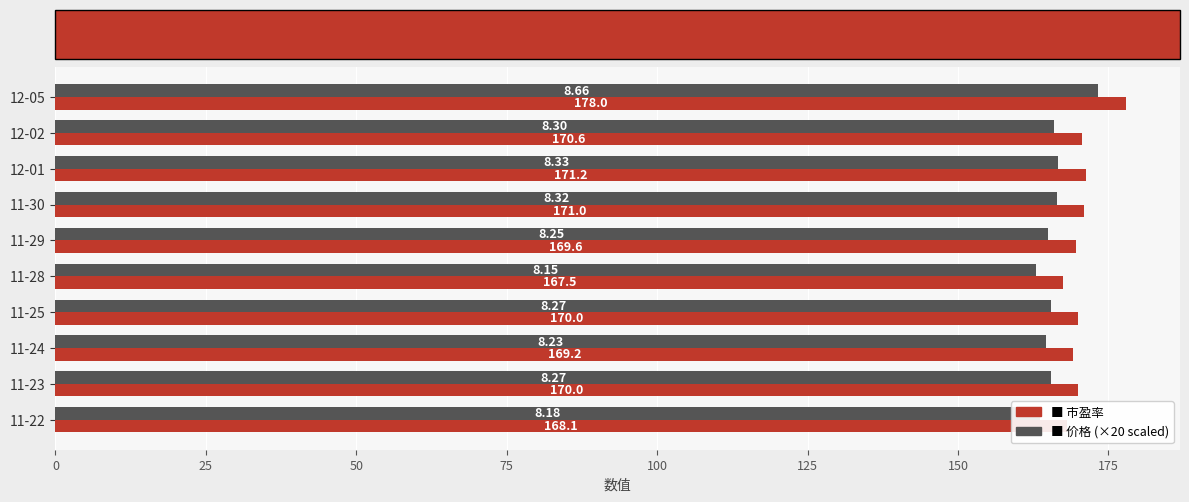

What is the total value across all series at 12-01?

337.8